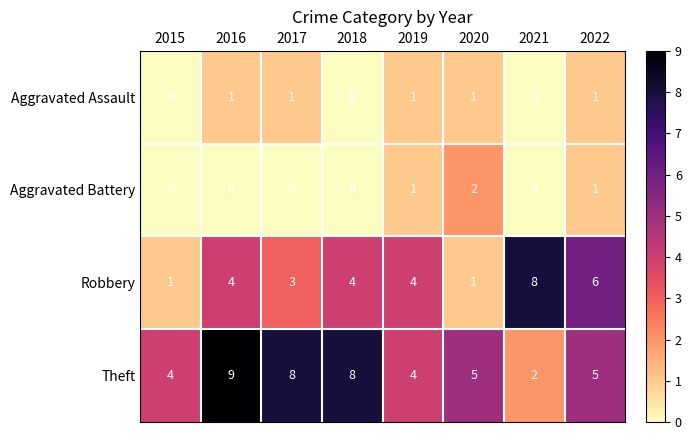

Which label corresponds to the largest value in the chart?

2016